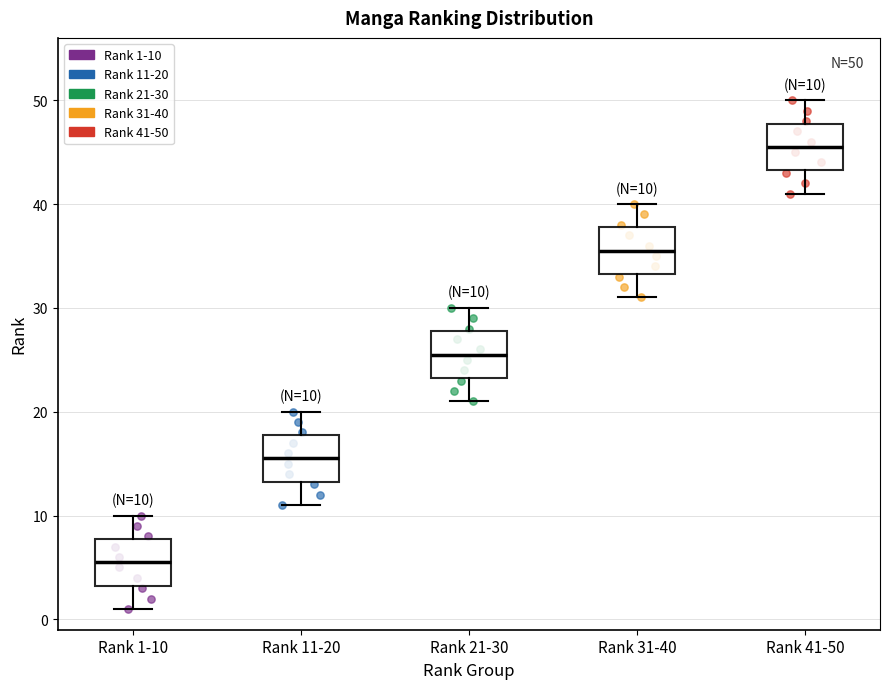

Which box has the highest median line?

Rank 41-50